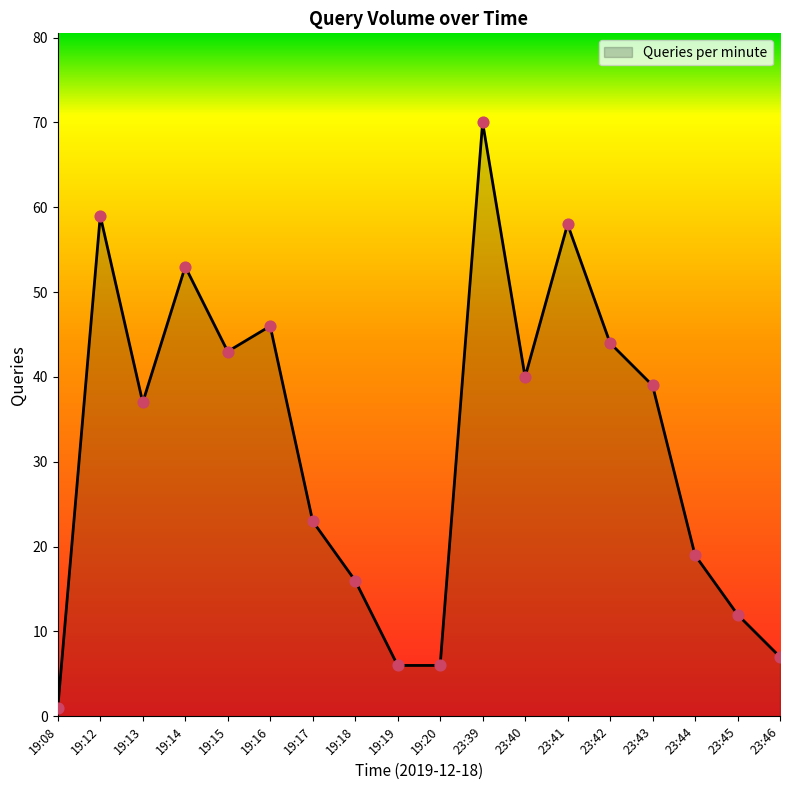

Approximately how many times larger is the value at 19:12 compared to 23:42?

1.3